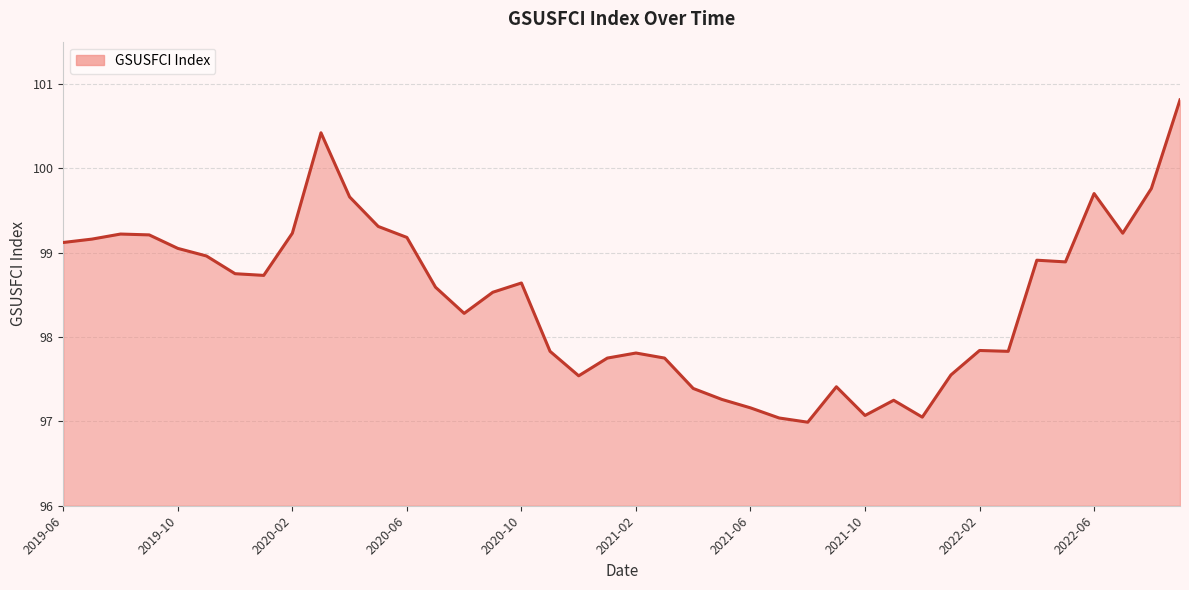

What is the difference between the maximum and minimum values?

3.8